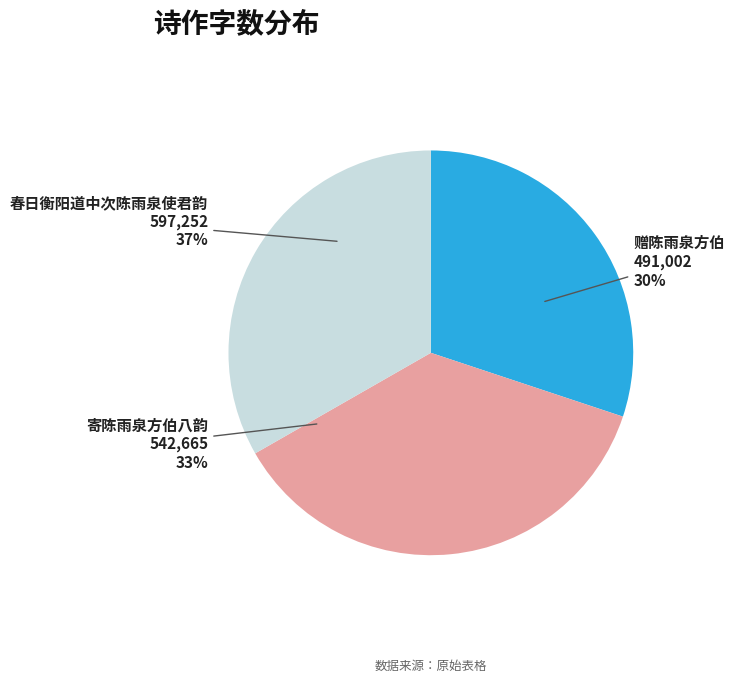

Which has a higher value, 寄陈雨泉方伯八韵 or 赠陈雨泉方伯?

寄陈雨泉方伯八韵